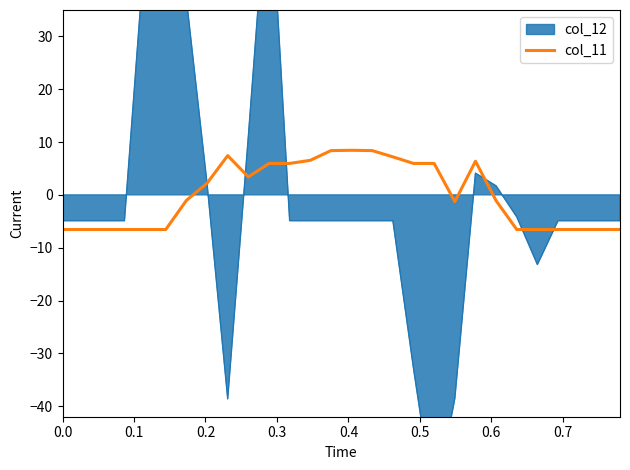

What is the lowest value of the col_11 series?

-6.6